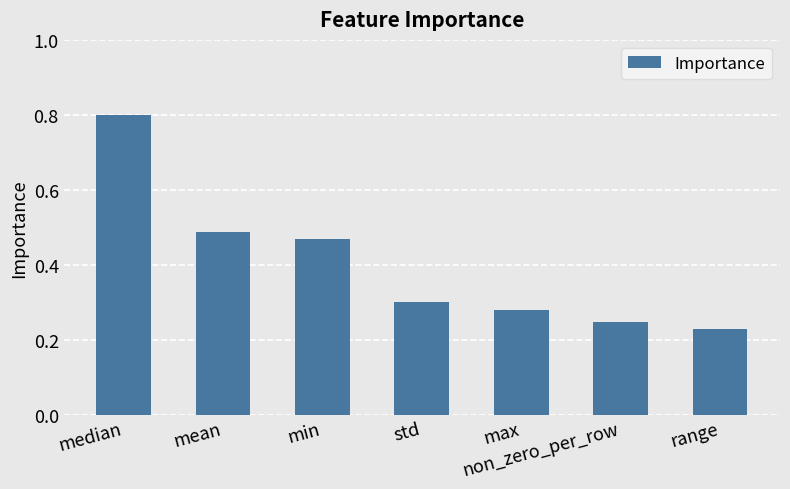

Which category has the highest value across all series?

median